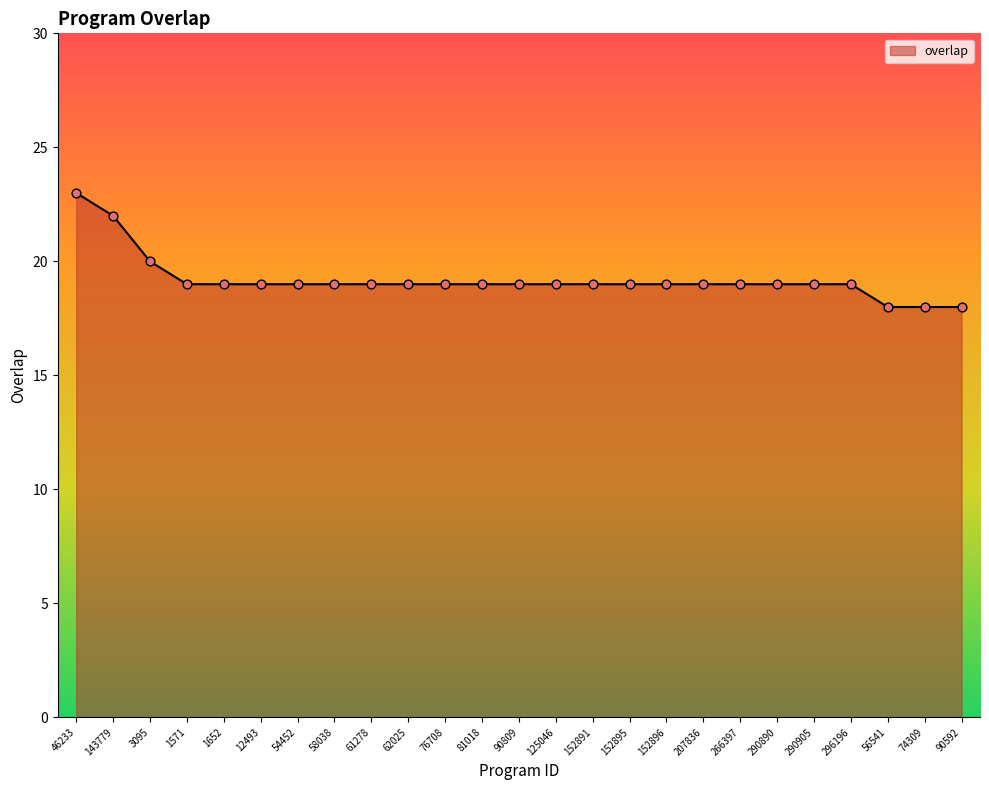

What is the ratio of the value at 1652 to the value at 12493?

1.0